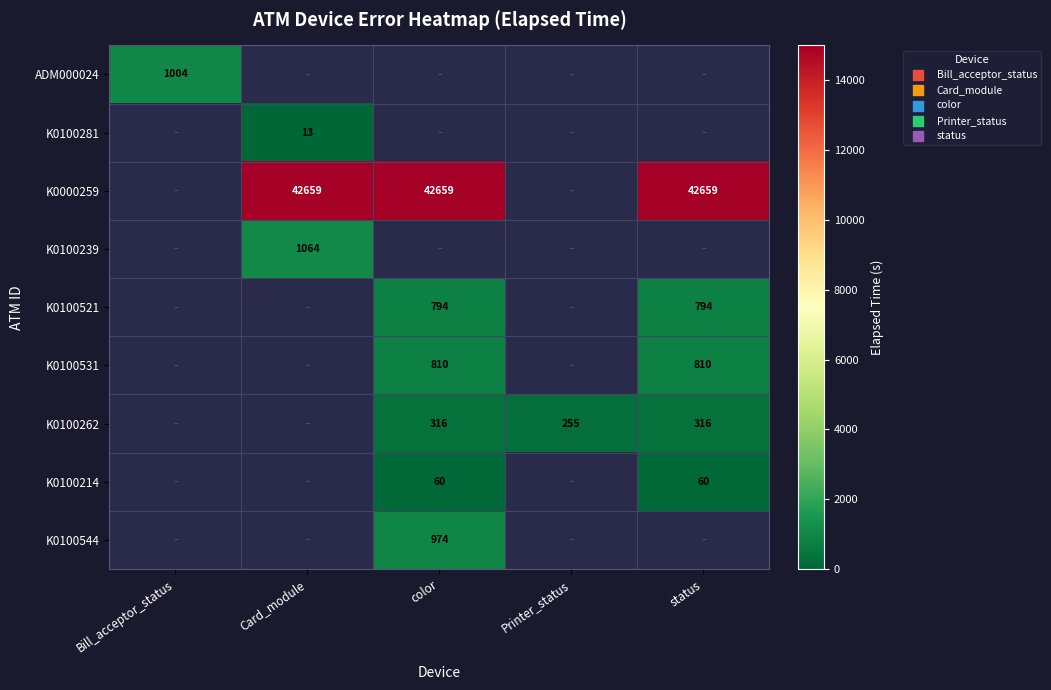

True or false: K0000259 has a value of 42659 at Card_module.

True